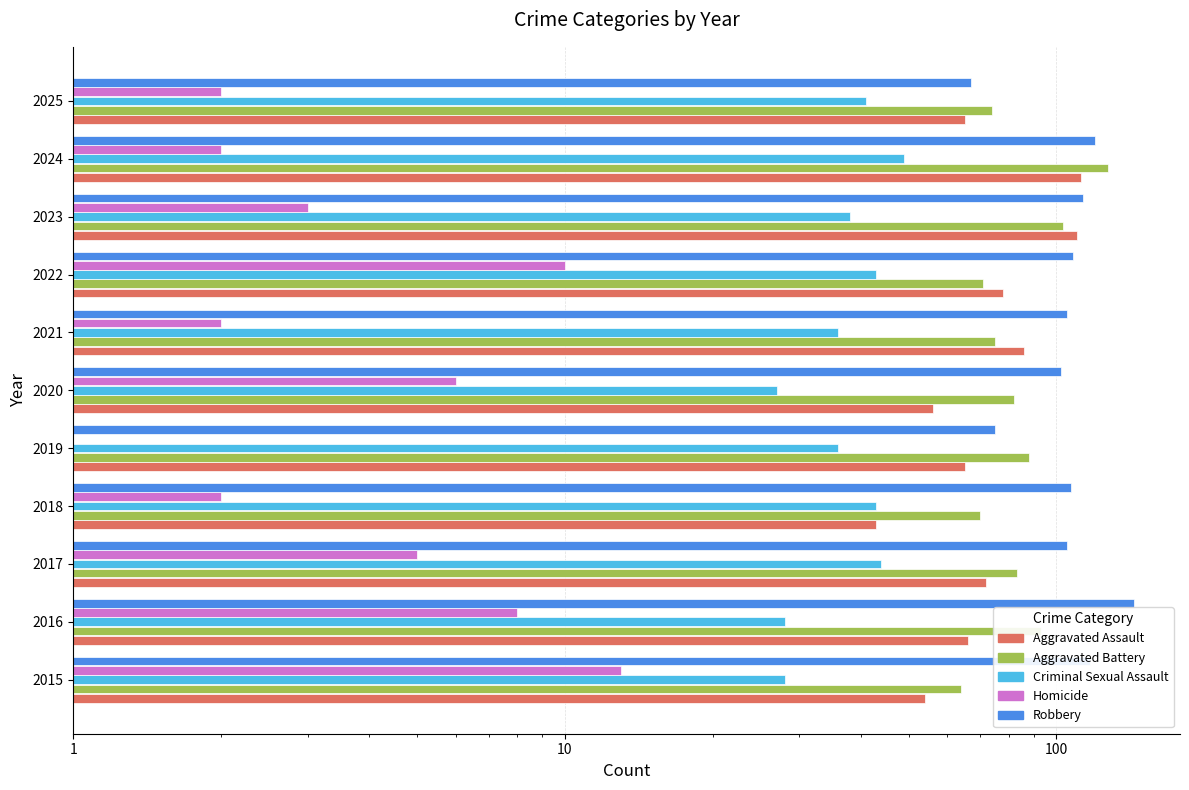

At how many categories does at least one series exceed 141?

1